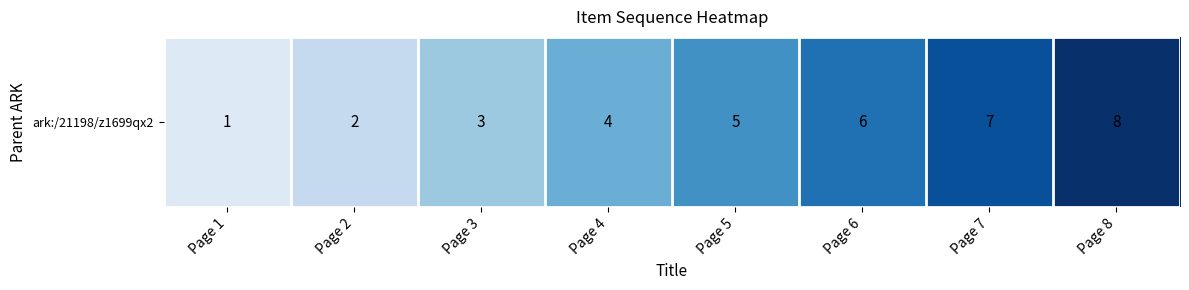

Count the number of categories in the chart.

8